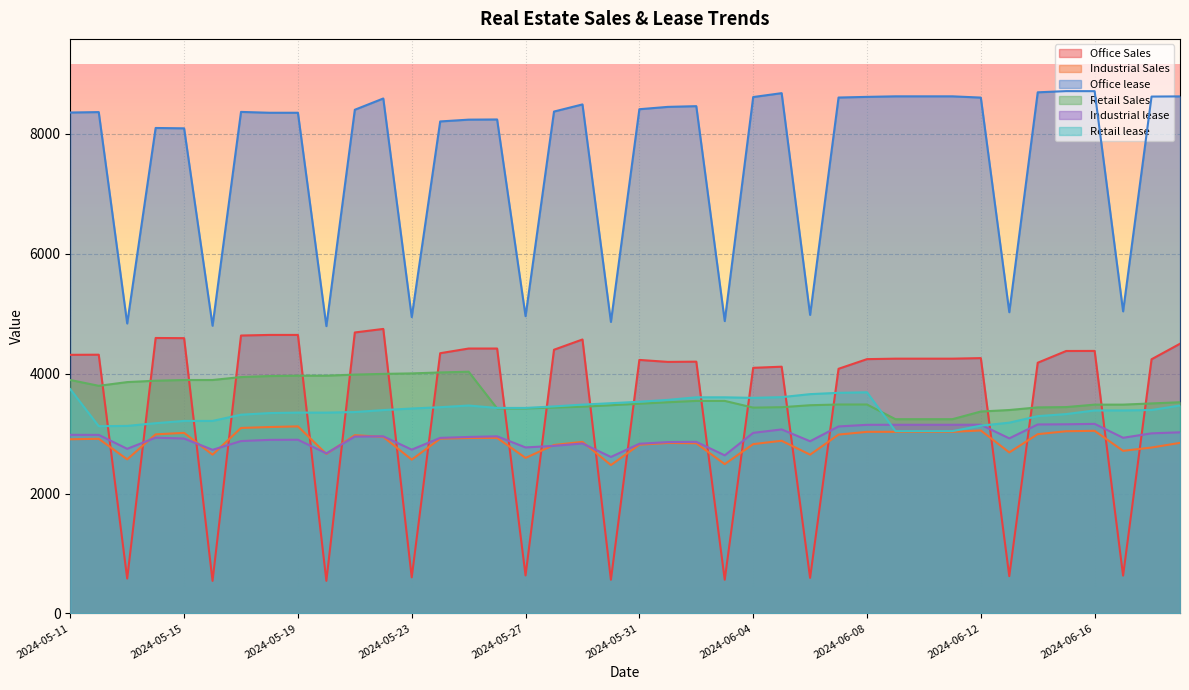

The Office lease series shows 3951 at 2024-06-01. True or false?

False